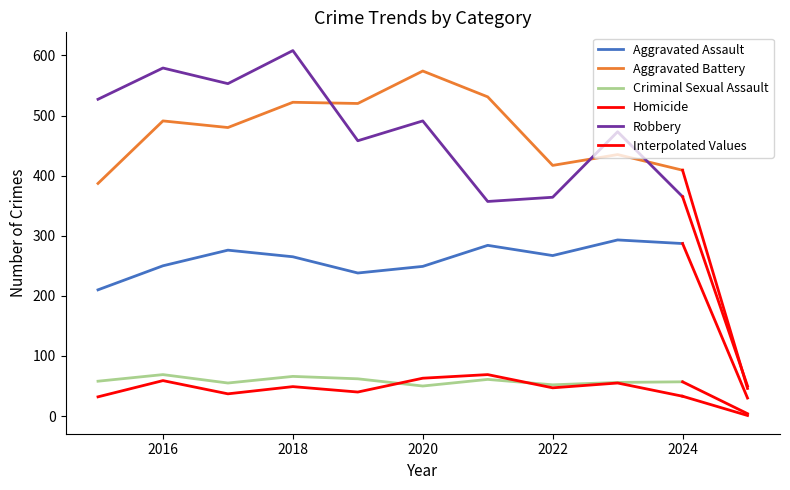

True or false: Criminal Sexual Assault and Robbery cross at least once.

False